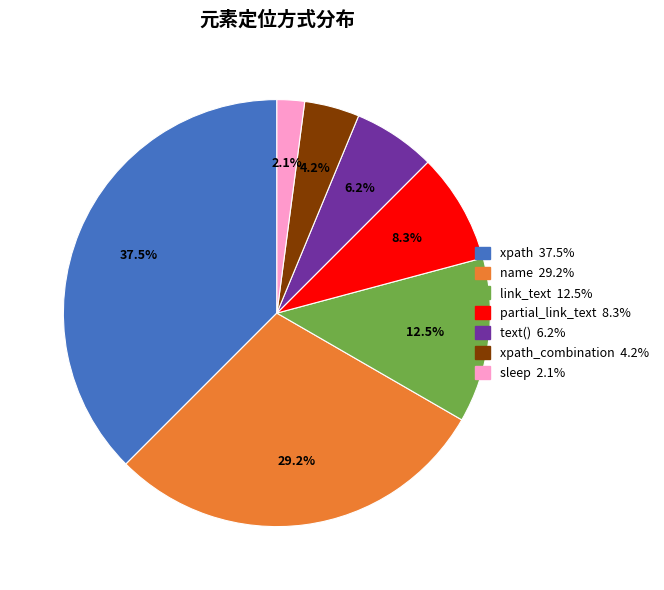

Is there a majority slice in this chart?

No